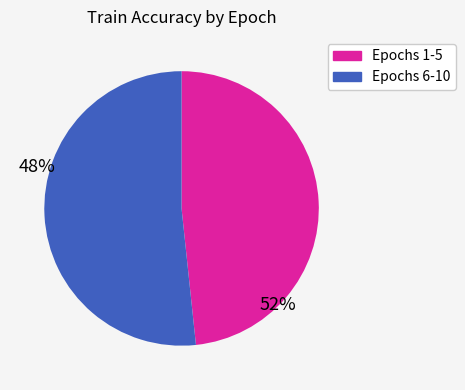

Combined, do Epochs 1-5 and Epochs 6-10 account for over 50%?

Yes